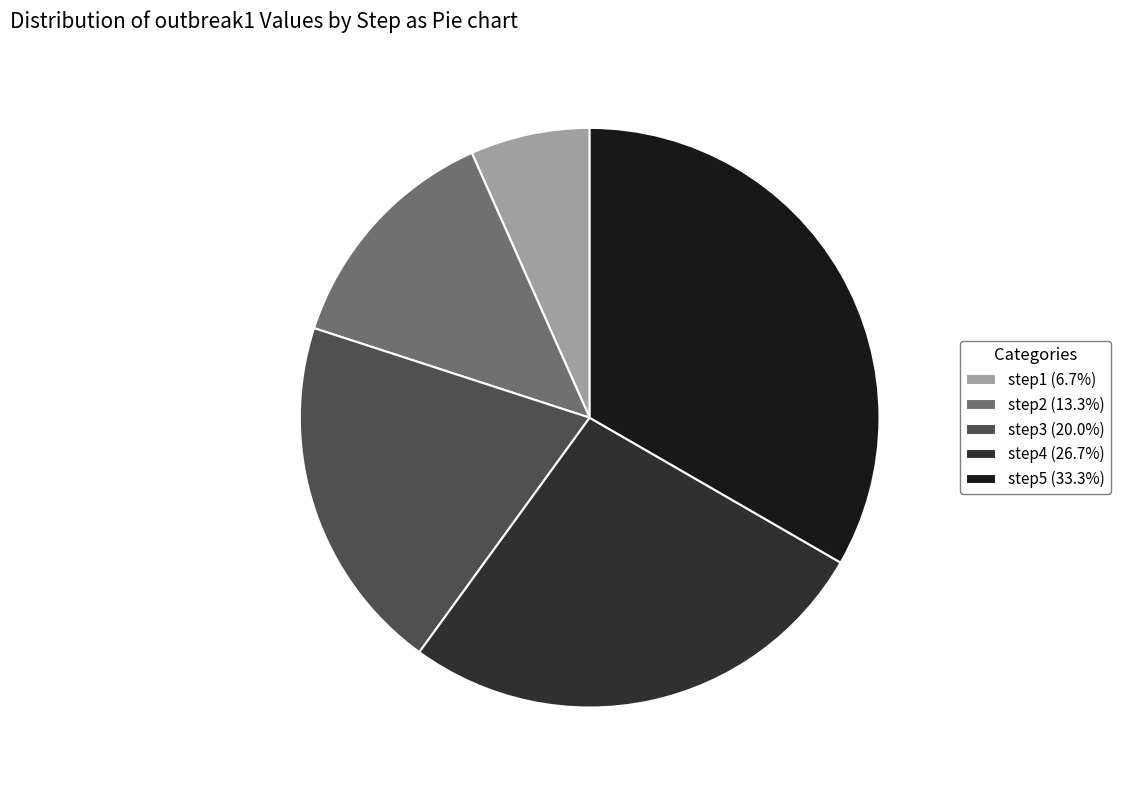

Is it true that step3 is 20% of the pie?

True